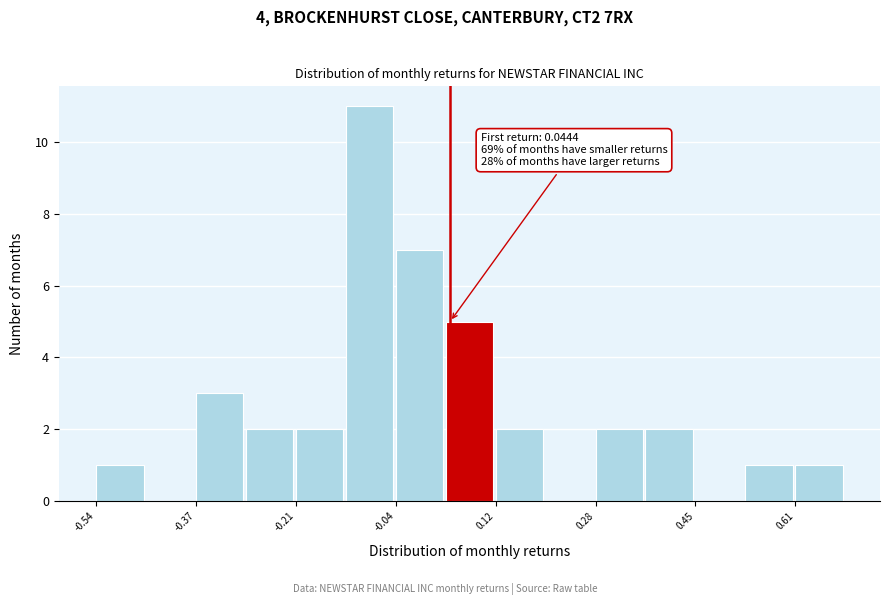

Over which range of the x-axis is the bar tallest?

-0.12 to -0.04